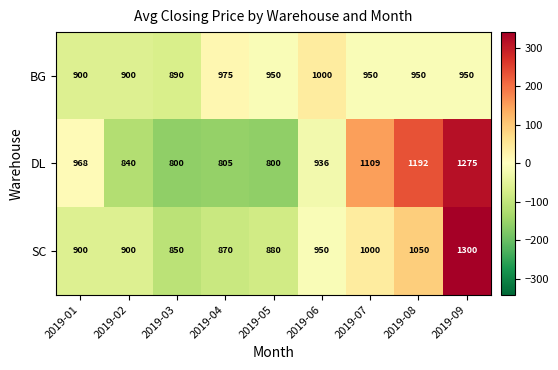

Rank the series by their maximum value, from highest to lowest.

SC, DL, BG